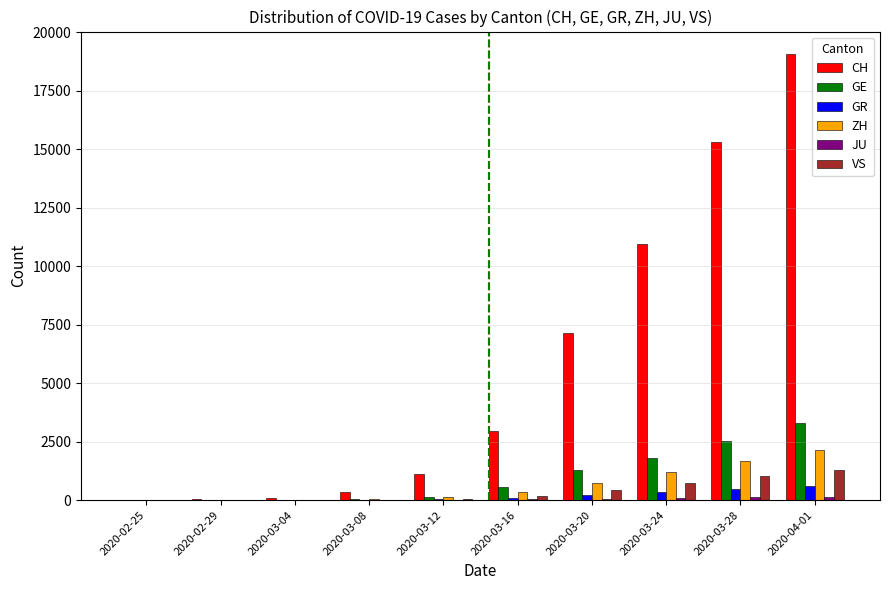

What is the sum of all CH values?

57062